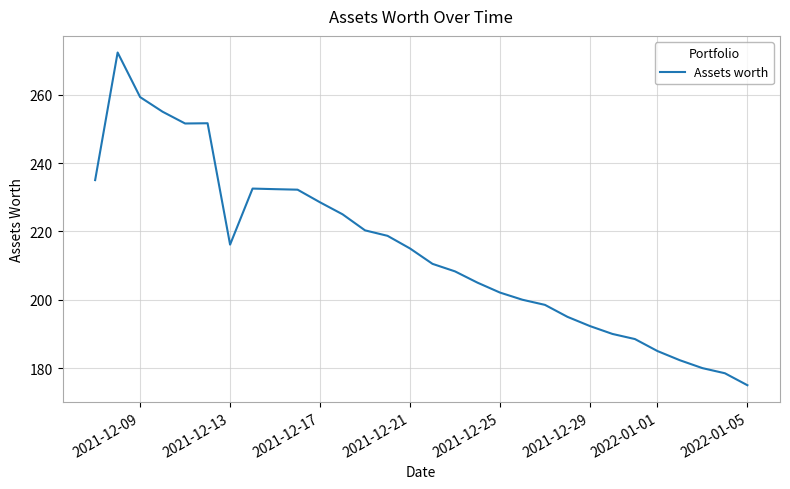

What is the smallest value displayed?

175.0